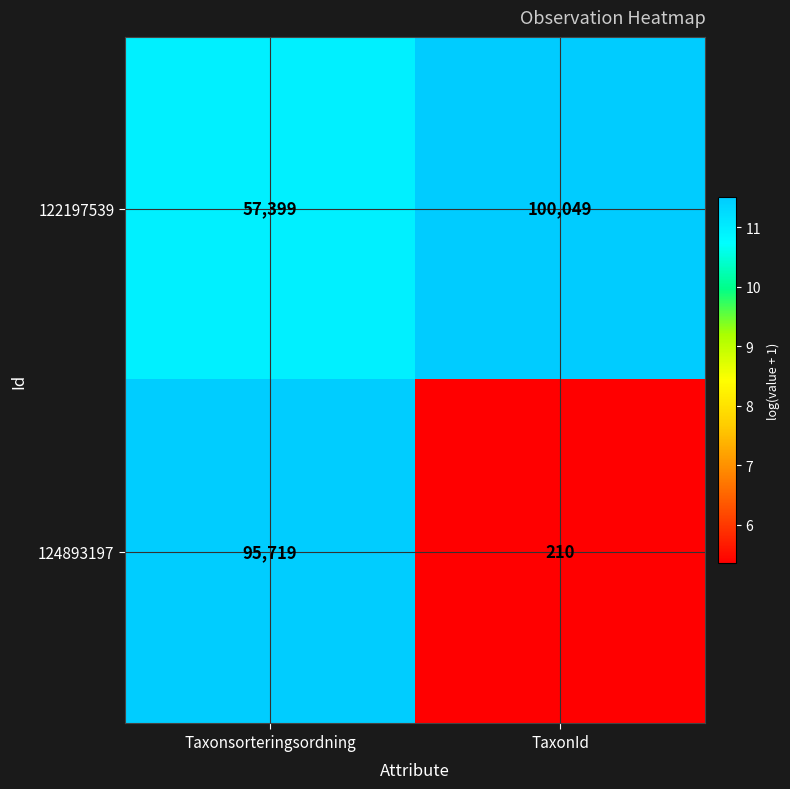

Is it true that 122197539 equals 100049 at TaxonId?

True